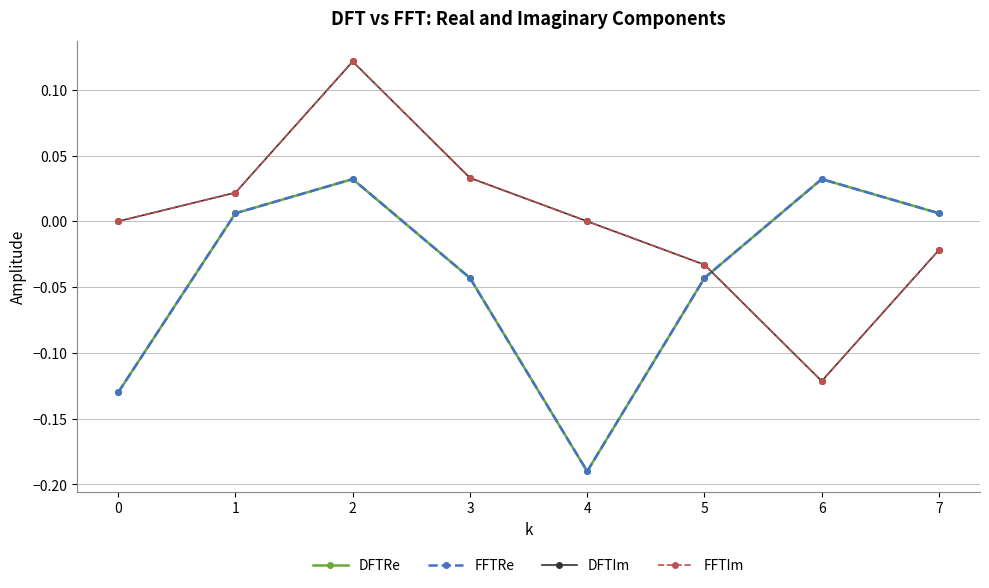

Rank the series at 3 from highest to lowest value.

DFTIm, FFTIm, DFTRe, FFTRe